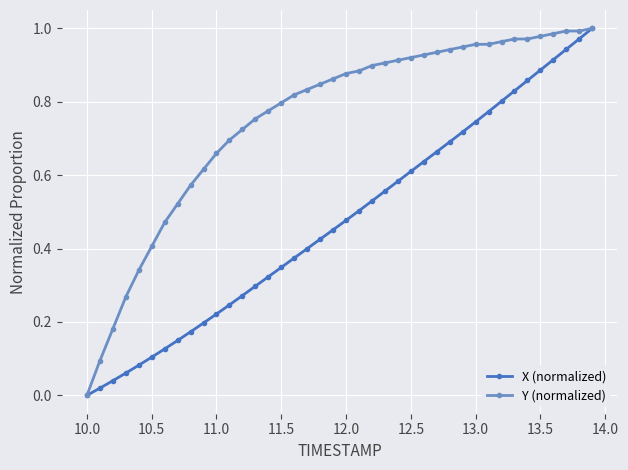

What are all the series names shown in the legend?

X (normalized), Y (normalized)